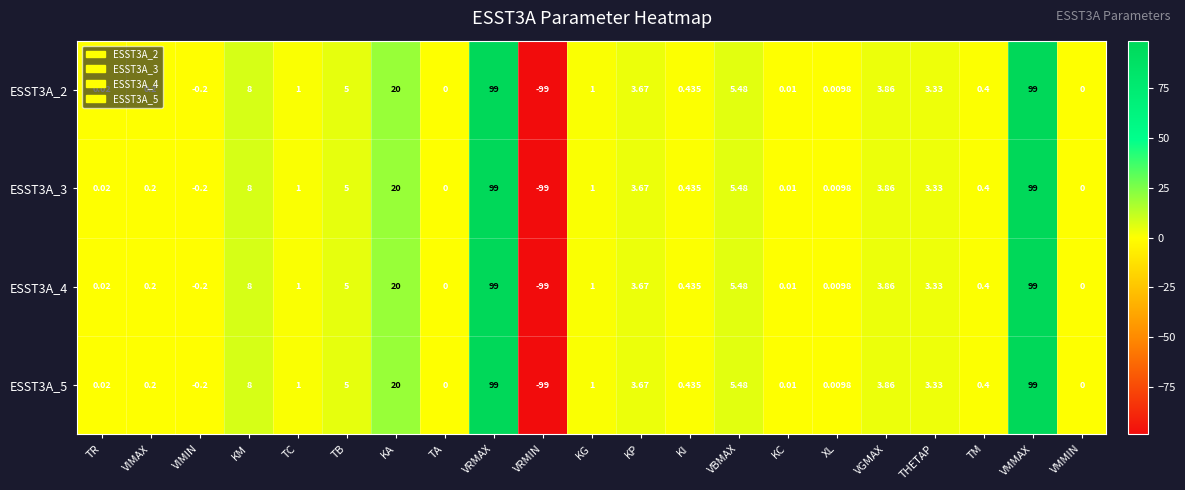

Which category has the lowest value in the ESST3A_5 series?

VRMIN